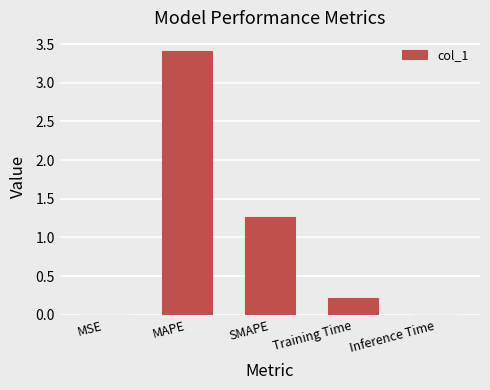

At which label is the value closest to 1?

SMAPE